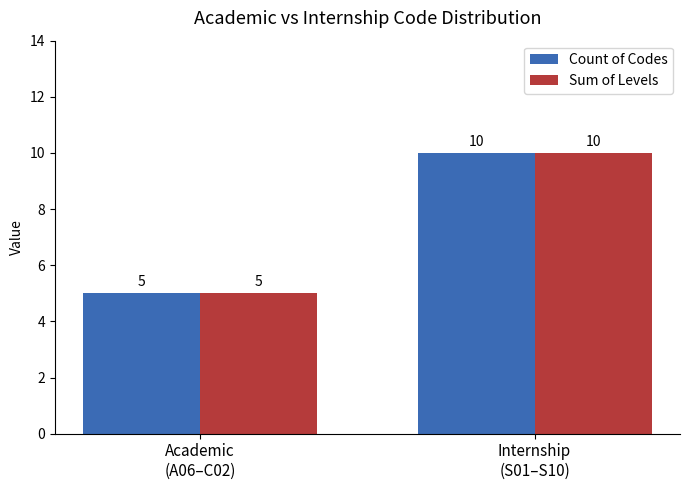

What is the average value of the Sum of Levels series?

8